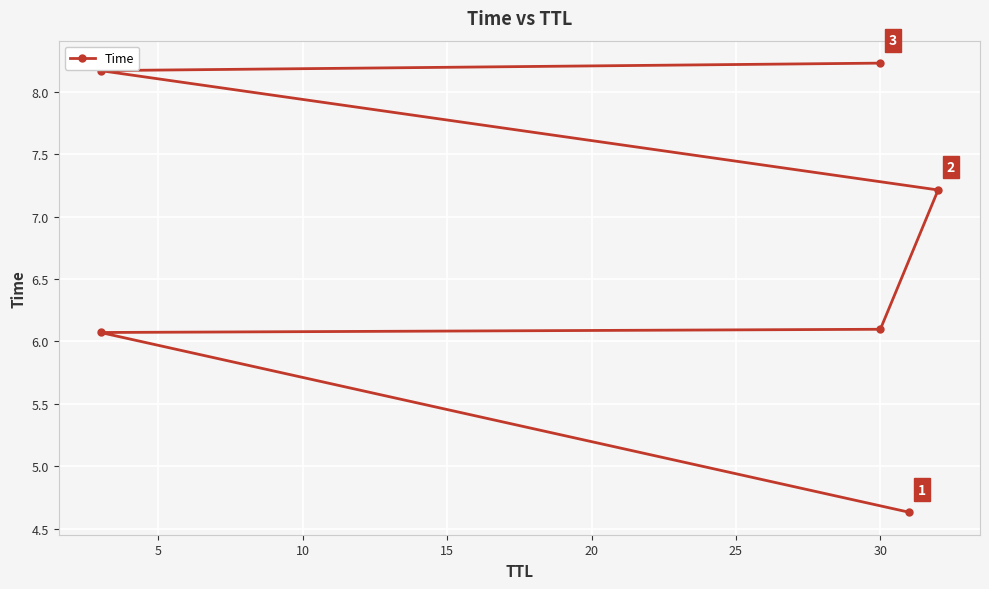

What is the smallest value displayed?

4.6